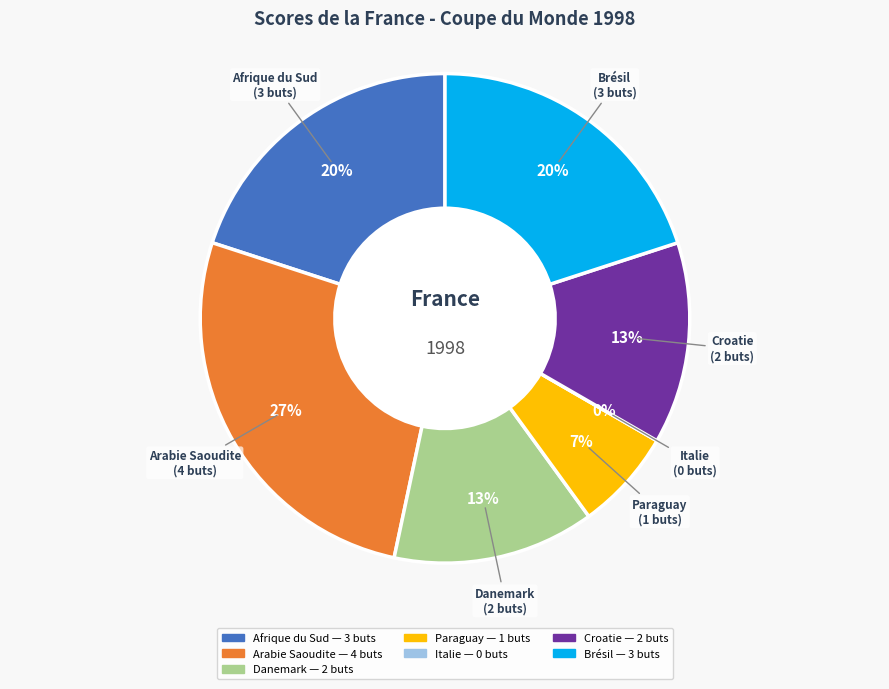

Do 3 juillet 1998 and 24 juin 1998 together represent more than half of the pie?

No